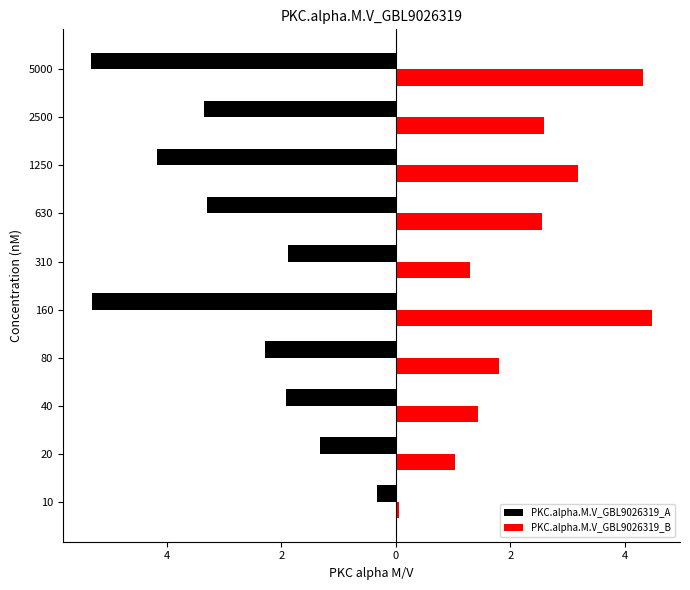

What are all the series names shown in the legend?

PKC.alpha.M.V_GBL9026319_A, PKC.alpha.M.V_GBL9026319_B